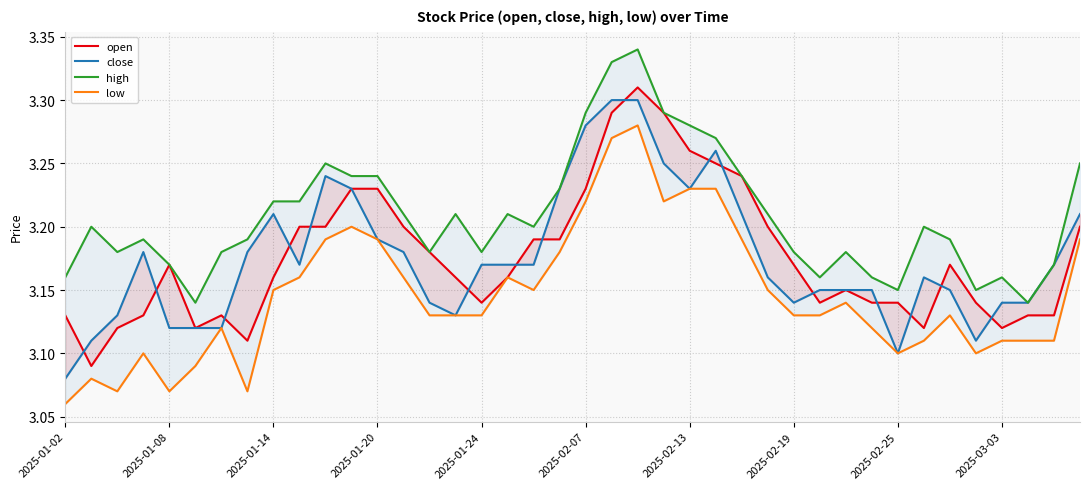

True or false: open and low cross at least once.

False